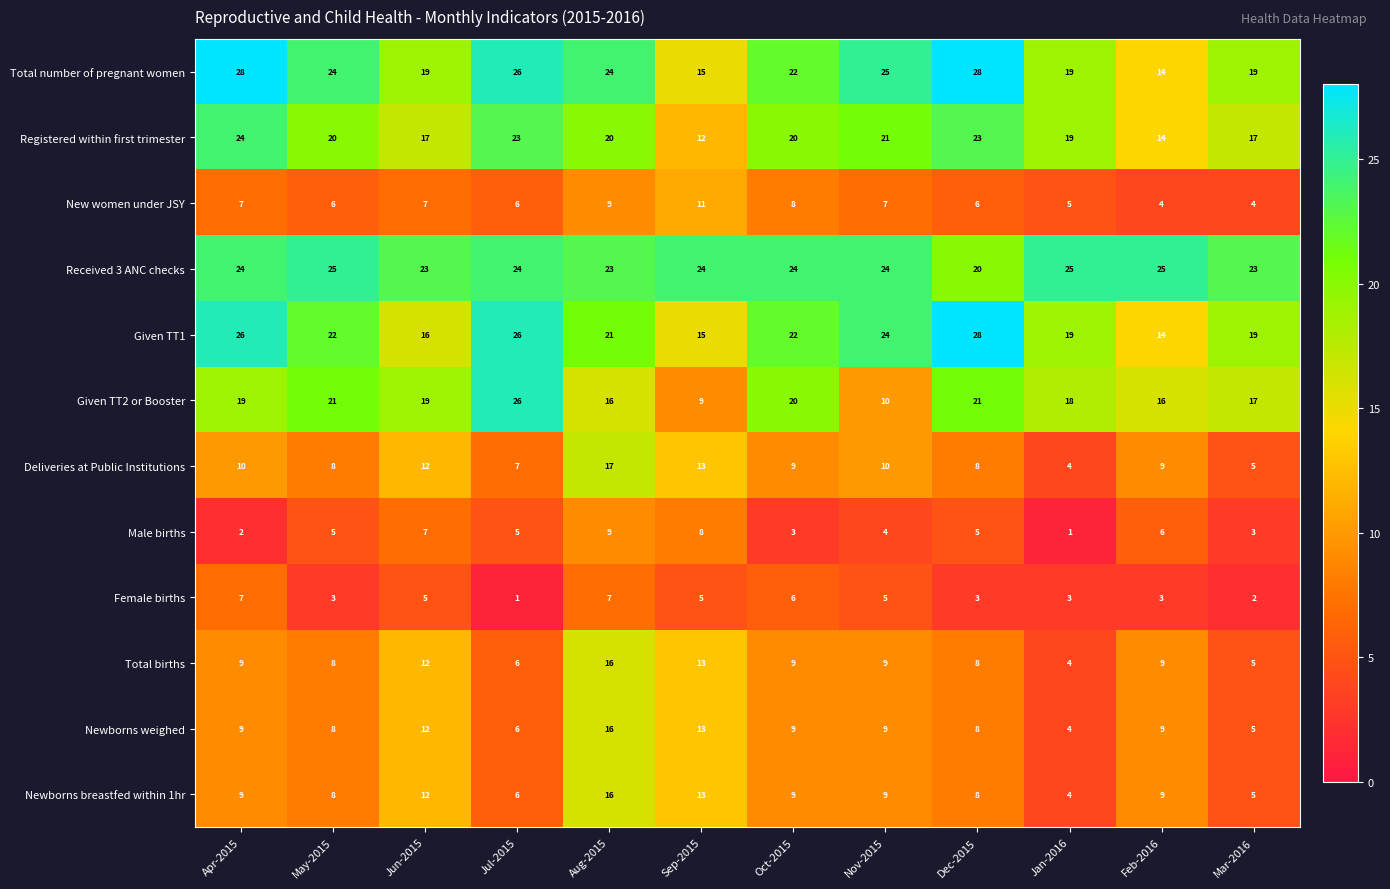

At which label does Newborns weighed reach its peak?

Aug-2015